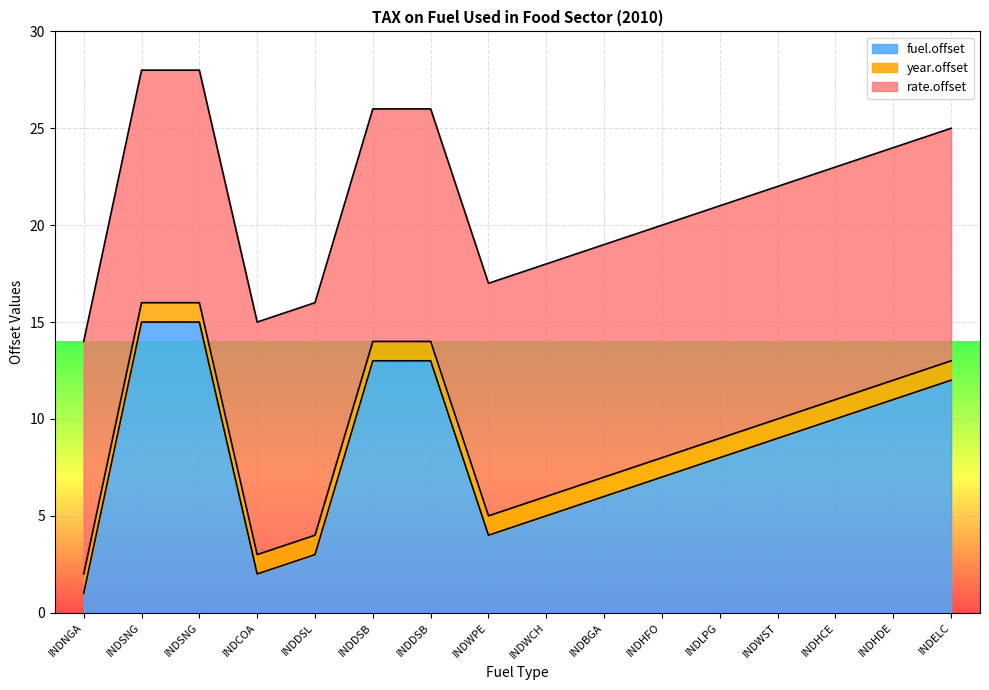

What is the value of the fuel.offset point at the 3rd from the left?

15